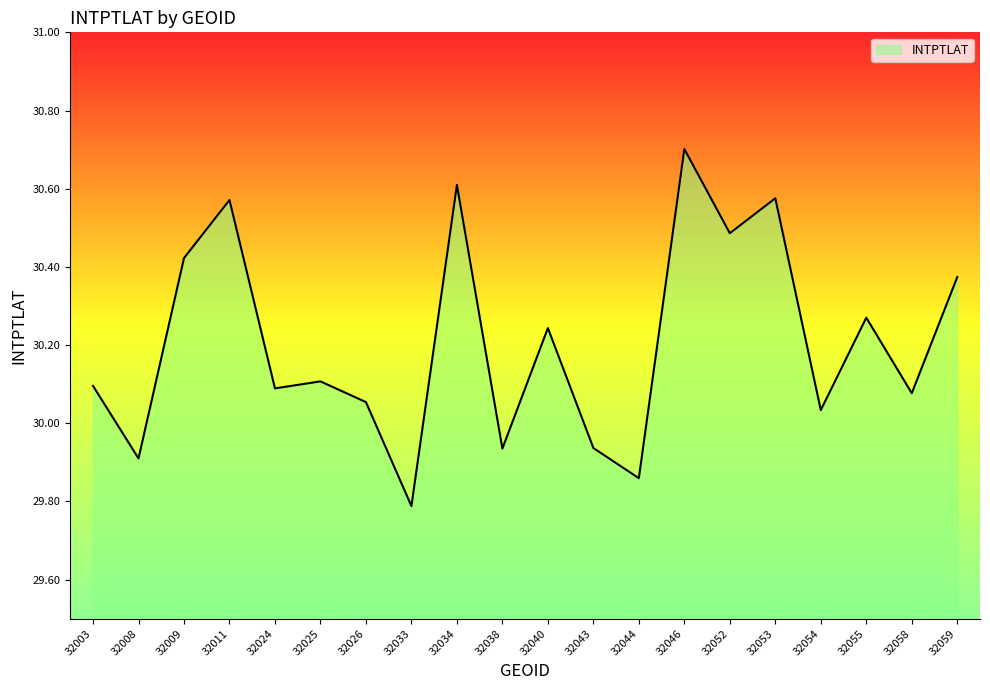

How many series are shown in this chart?

1